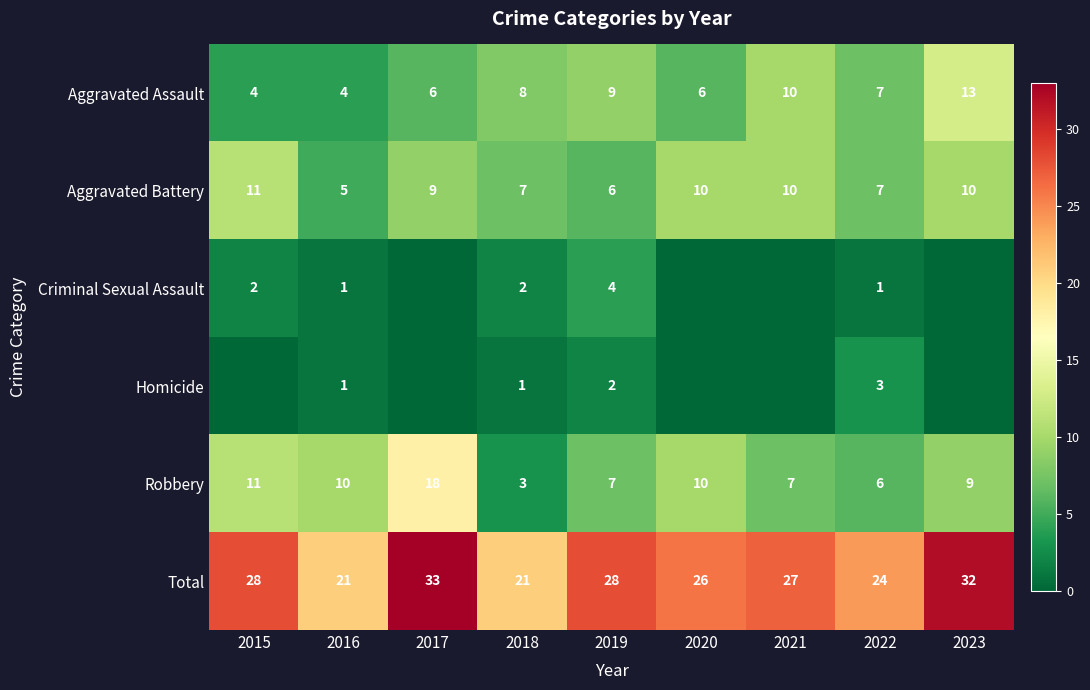

The value of Criminal Sexual Assault at 2018 is 2. True or false?

True